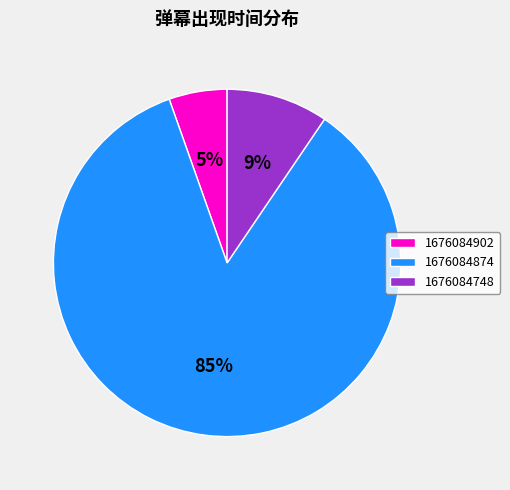

Do 1676084748 and 1676084874 together represent more than half of the pie?

Yes